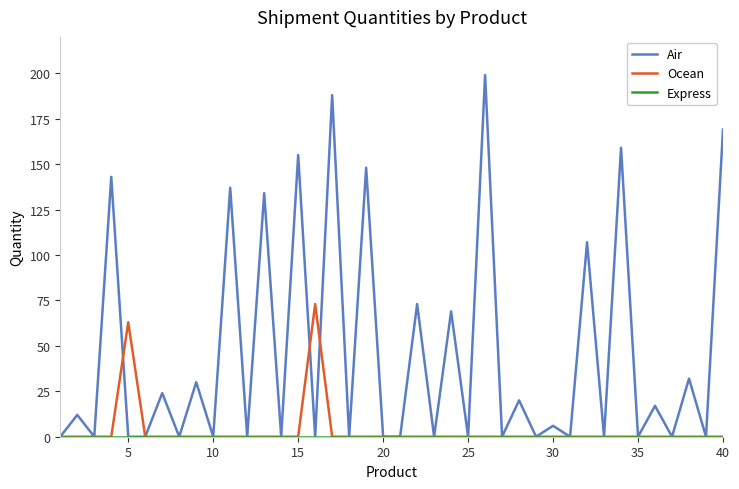

Which series has the largest total across all categories?

Air